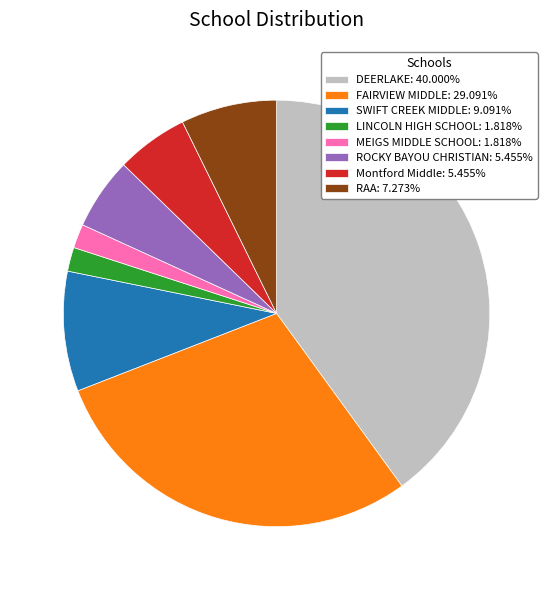

Combined, do MEIGS MIDDLE SCHOOL: 1.818% and DEERLAKE: 40.000% account for over 50%?

No